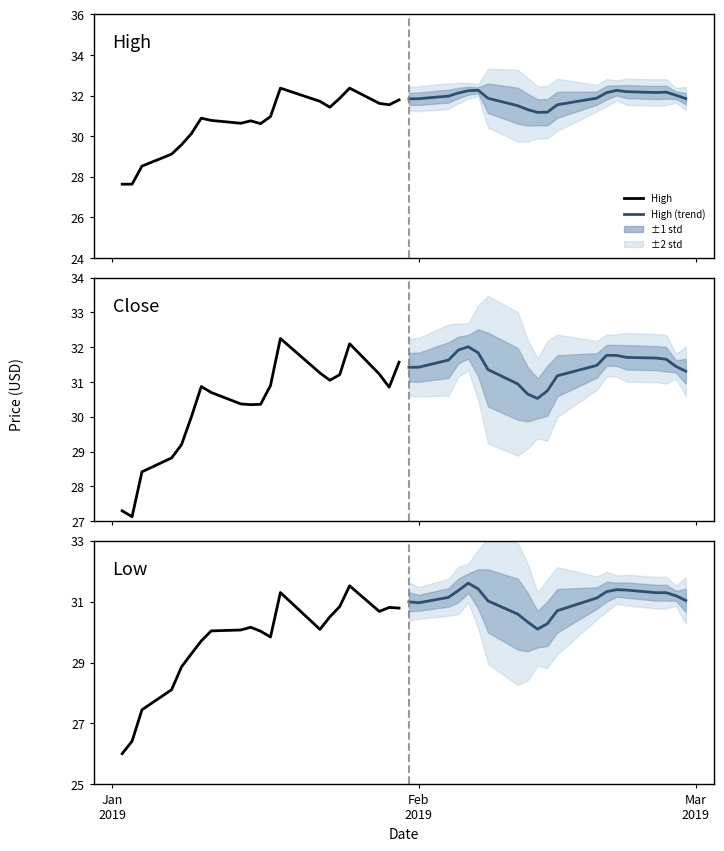

How many categories are shown in the chart?

20